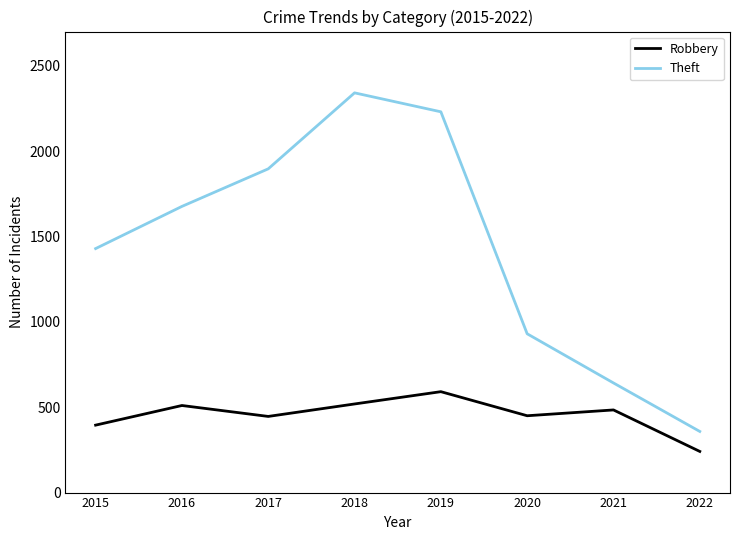

Rank the series at 2017 from lowest to highest value.

Robbery, Theft